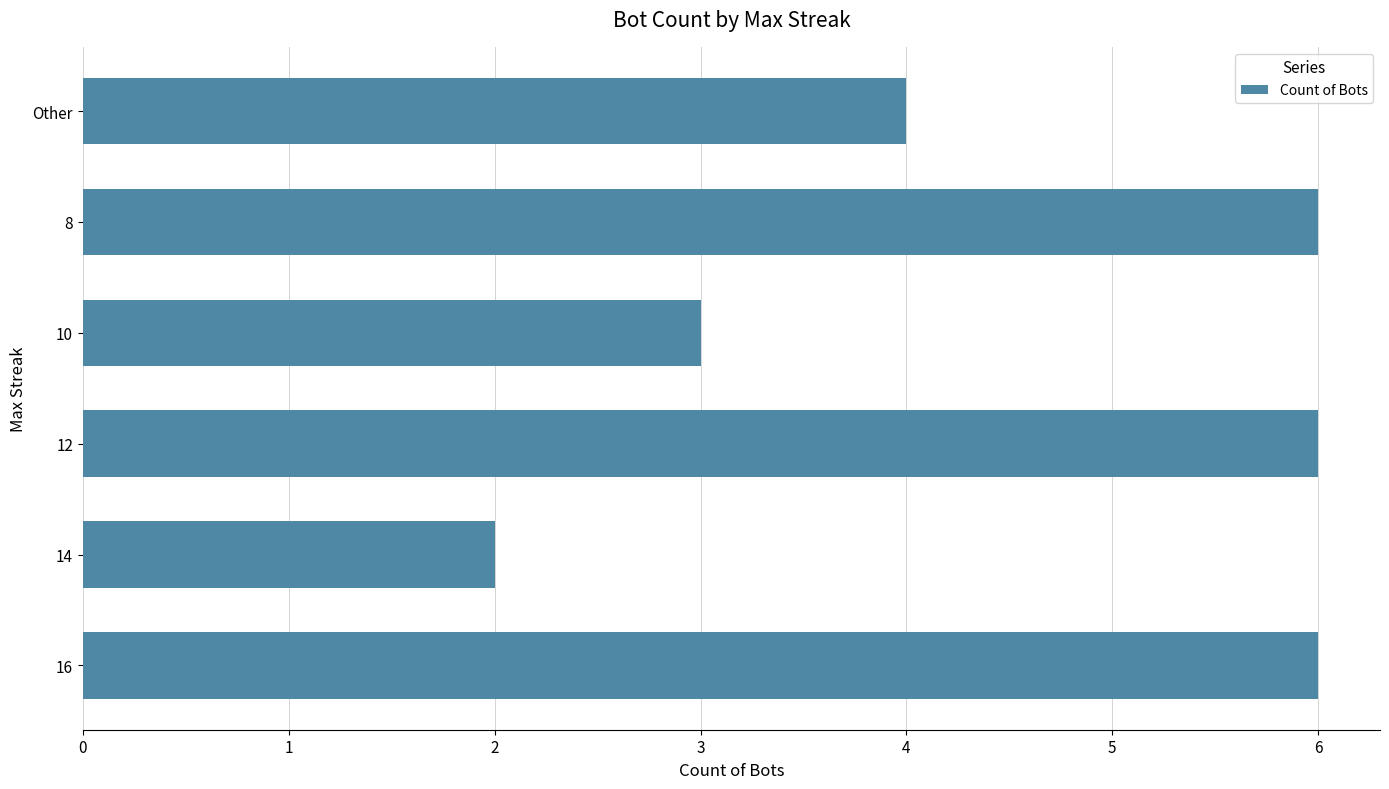

The chart shows a value of 10 at 8. True or false?

False